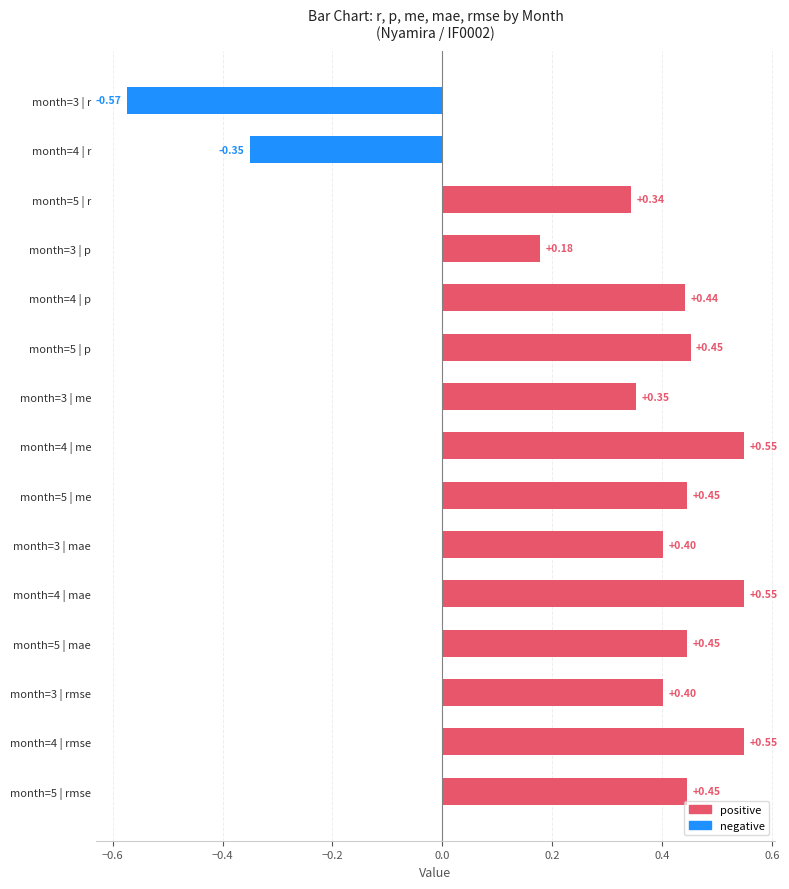

What is the change in value from month=4 | rmse to month=4 | r?

-0.9